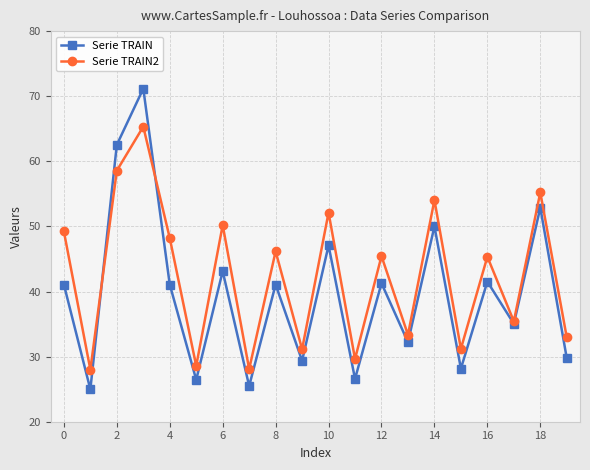

What is the difference between the maximum and minimum values in the Serie TRAIN2 series?

37.3